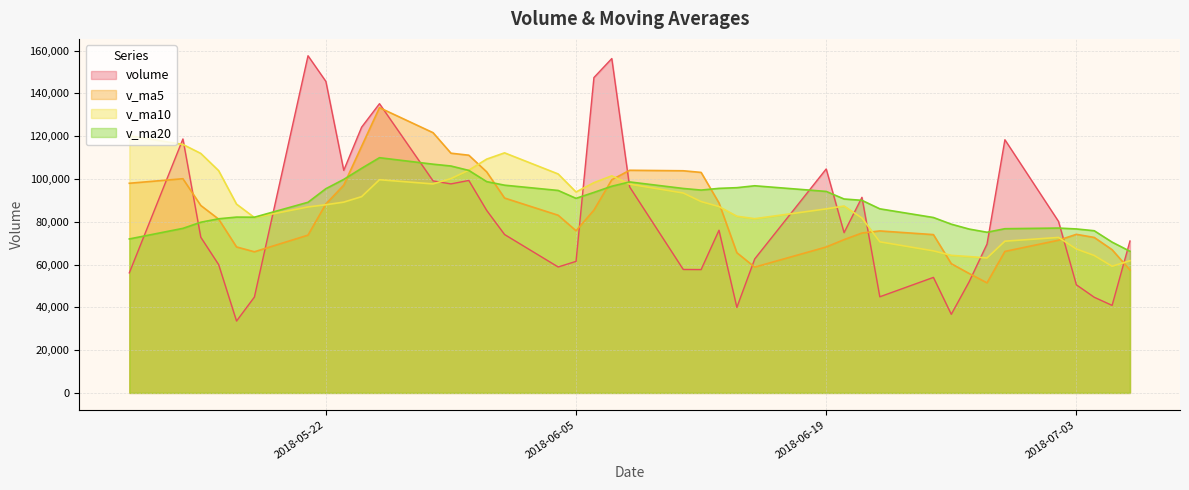

Where is v_ma20 nearest to the value 88081?

2018-05-21